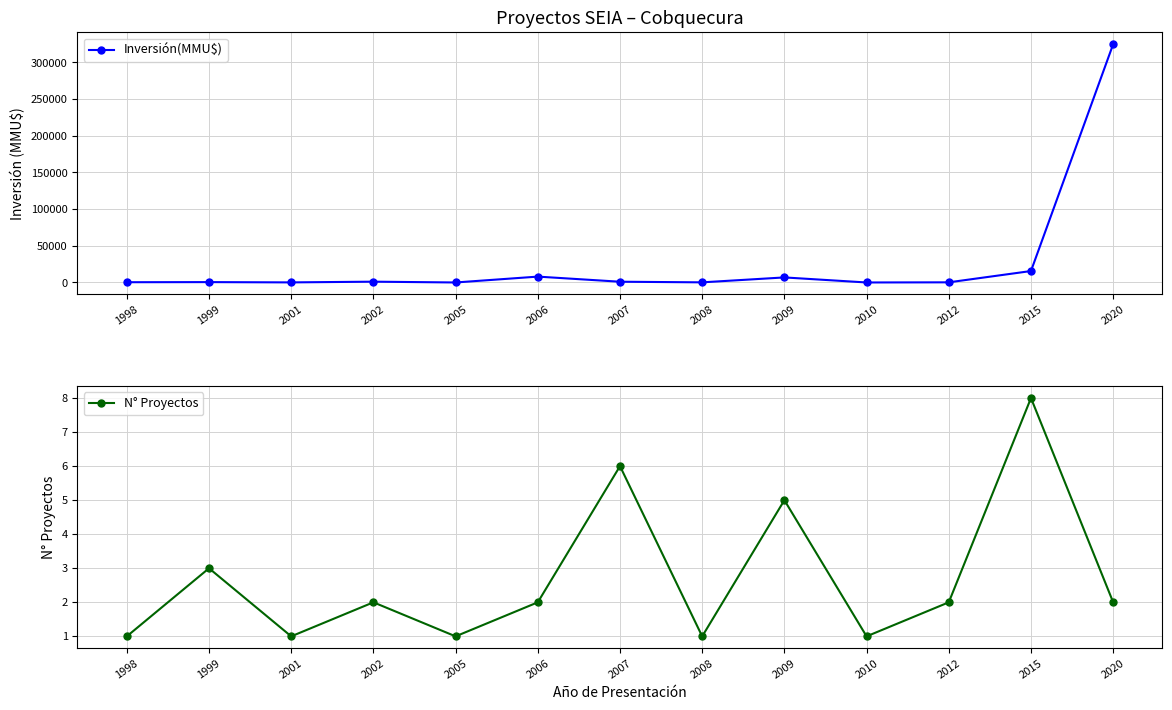

How many intersections are there between Inversión(MMU$) and N° Proyectos?

4